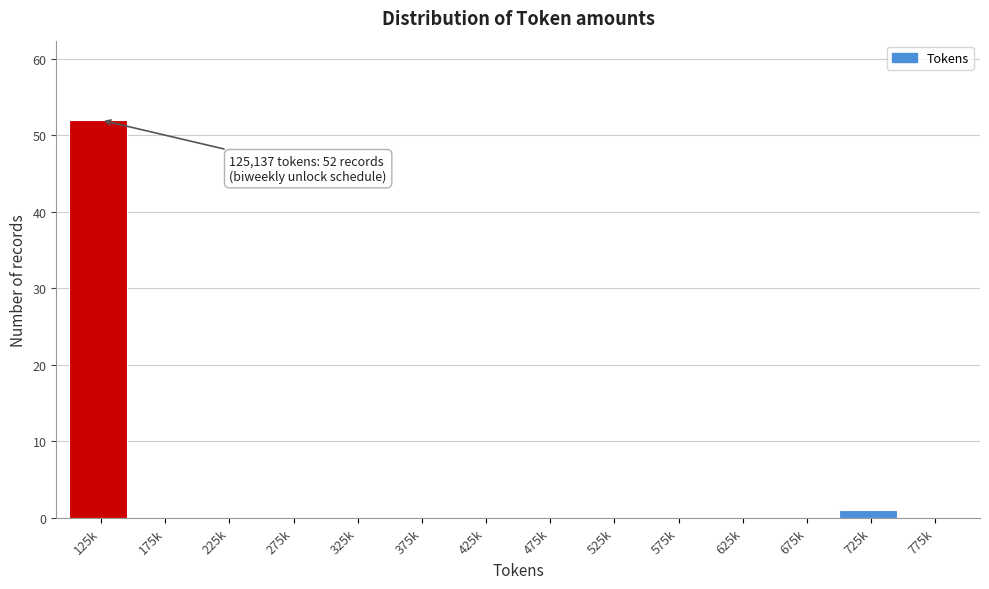

Reading right to left, extract all data points from this chart.

775k=0	725k=1	675k=0	625k=0	575k=0	525k=0	475k=0	425k=0	375k=0	325k=0	275k=0	225k=0	175k=0	125k=52